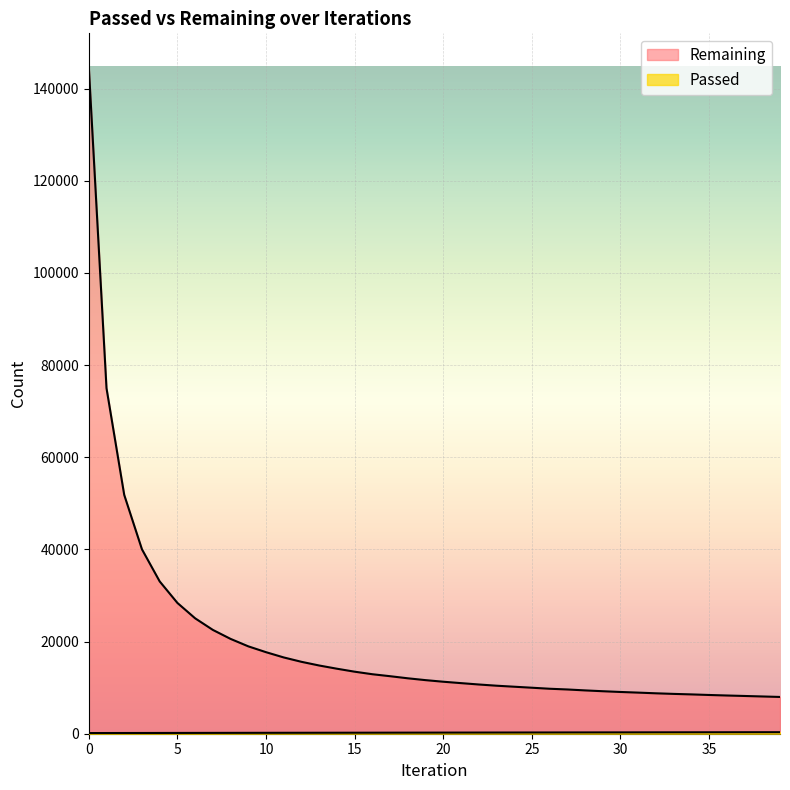

At which label does Passed reach its peak?

39